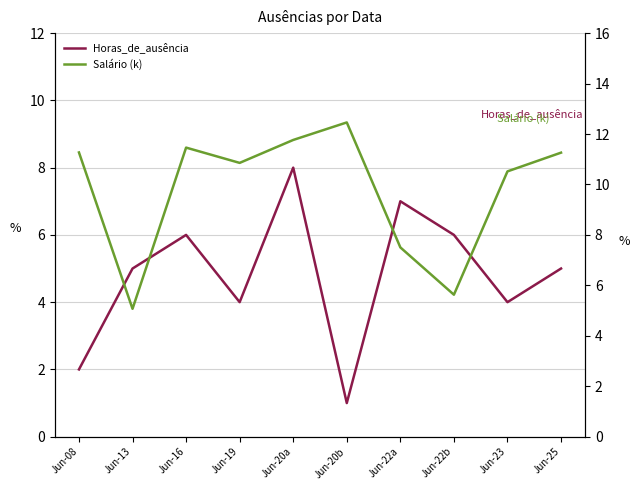

Where is the first local minimum for Salário (k)?

Jun-13